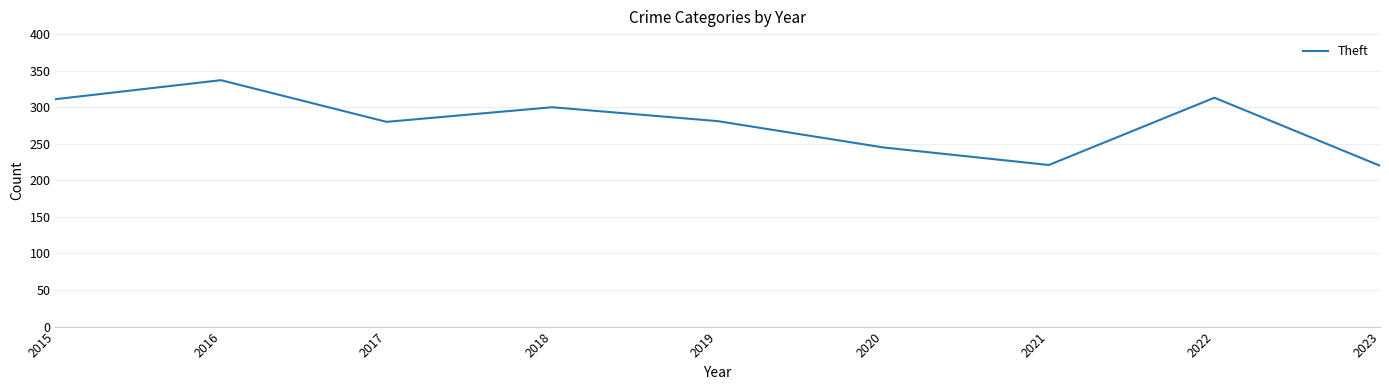

What is the difference between the maximum and minimum values?

117